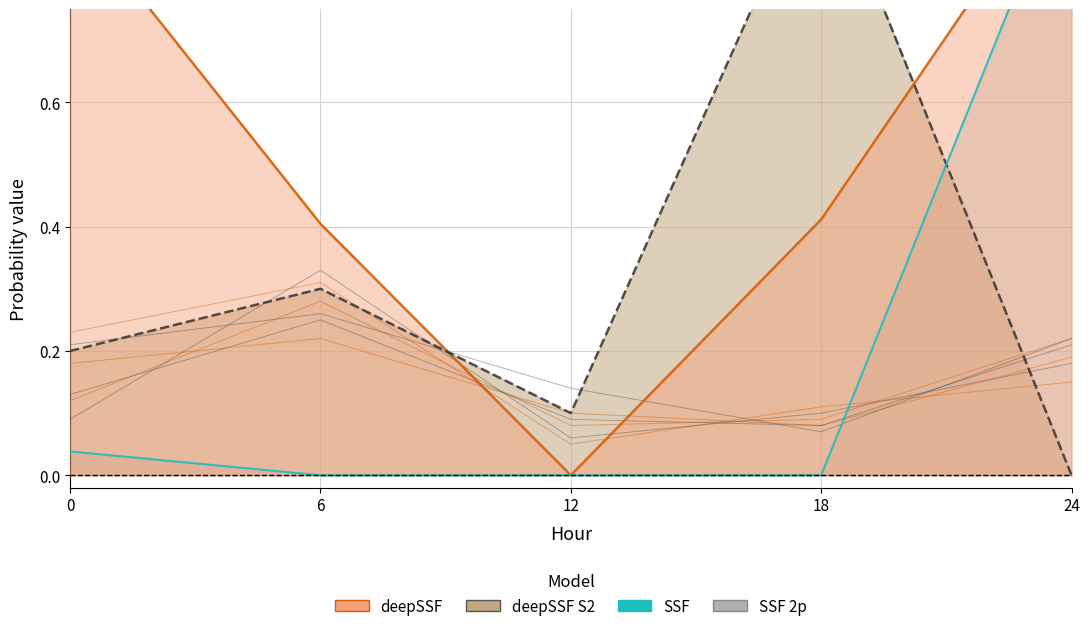

How many data points does each series have?

5